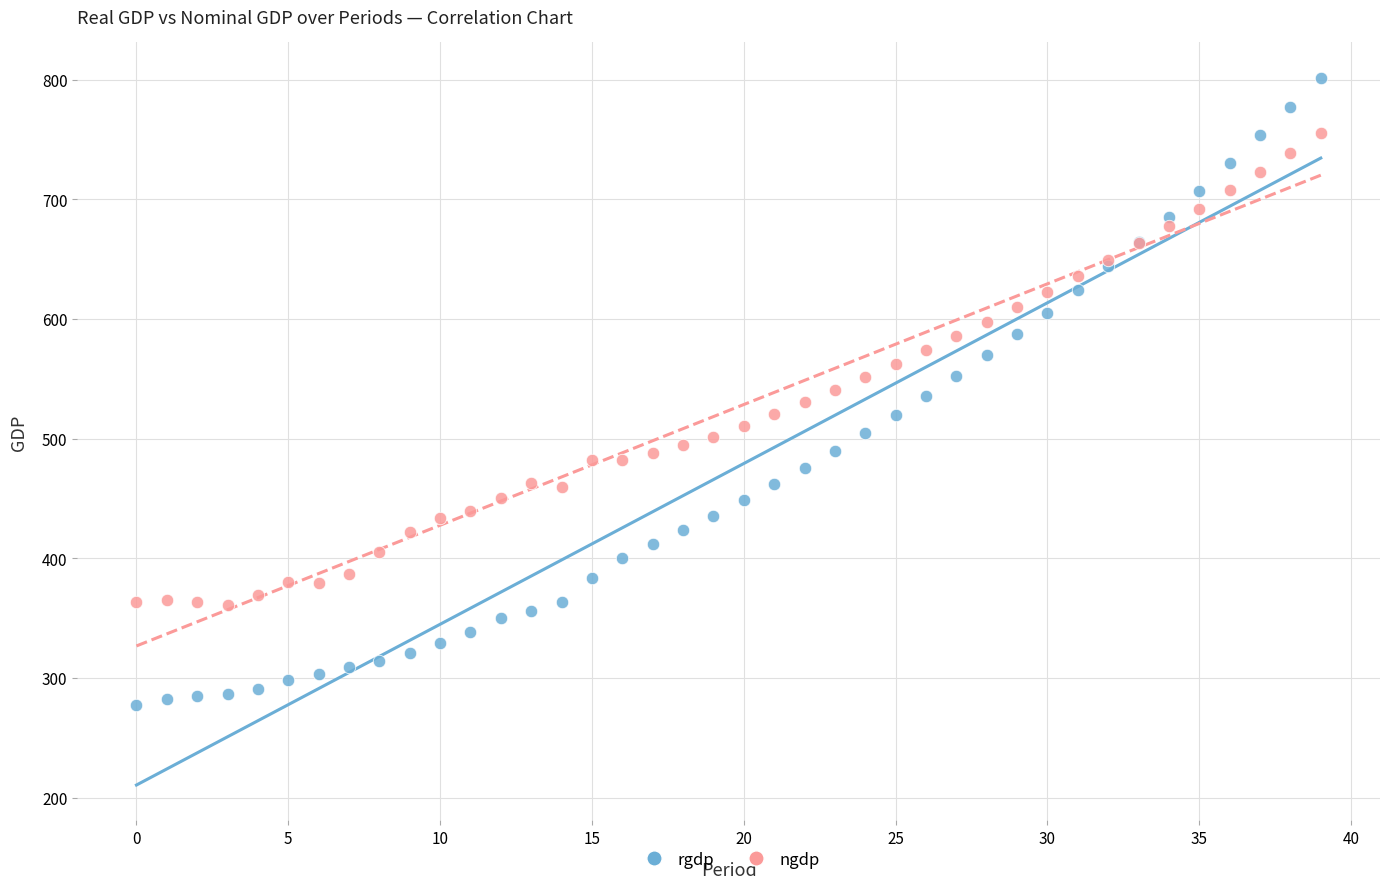

Which series has the largest Y range (max minus min)?

rgdp